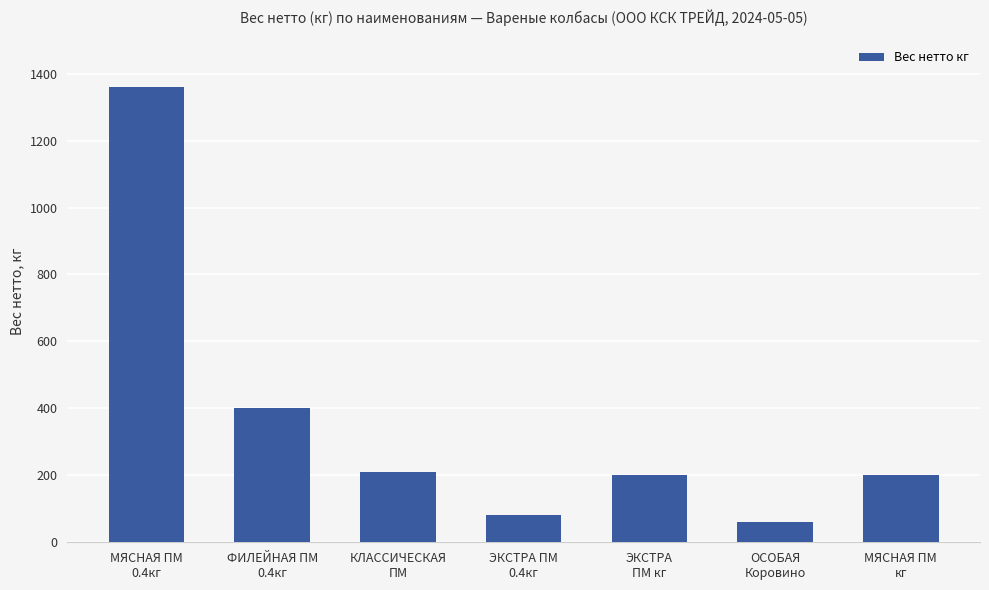

How many series are shown in this chart?

1